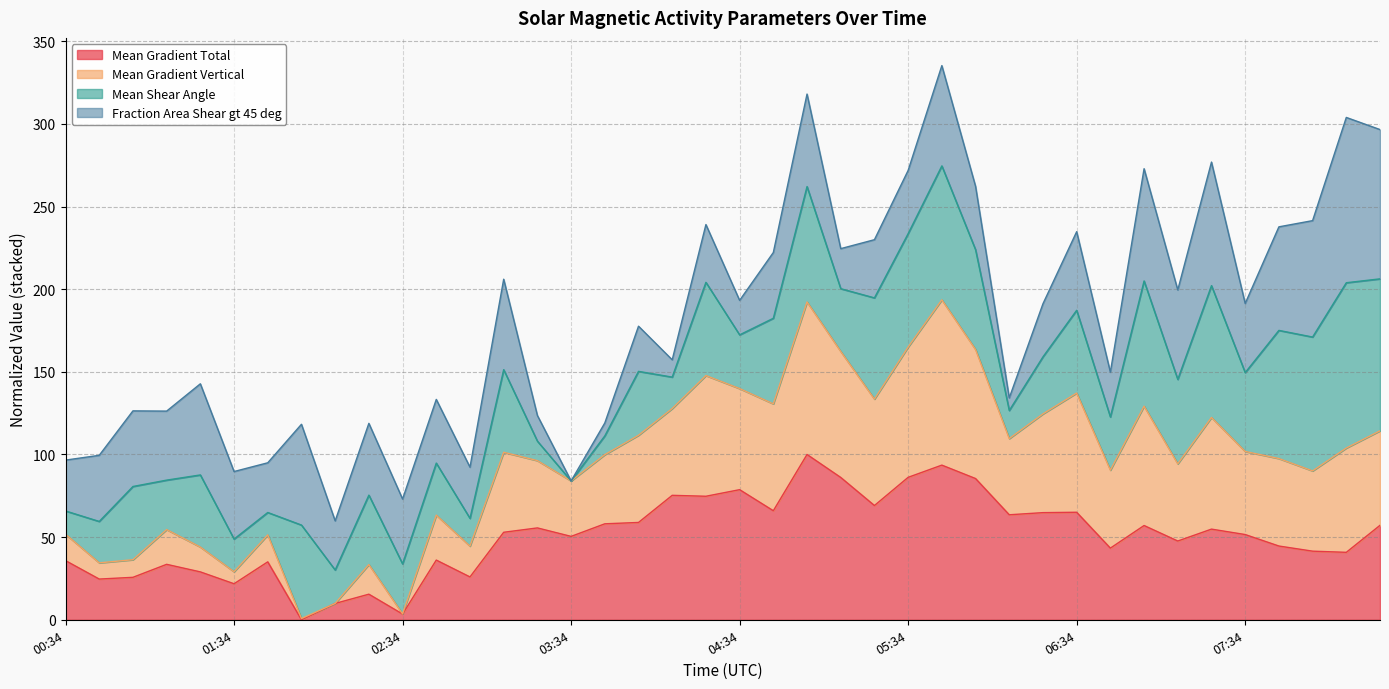

True or false: Mean Gradient Total and Mean Gradient Vertical intersect in this chart.

False